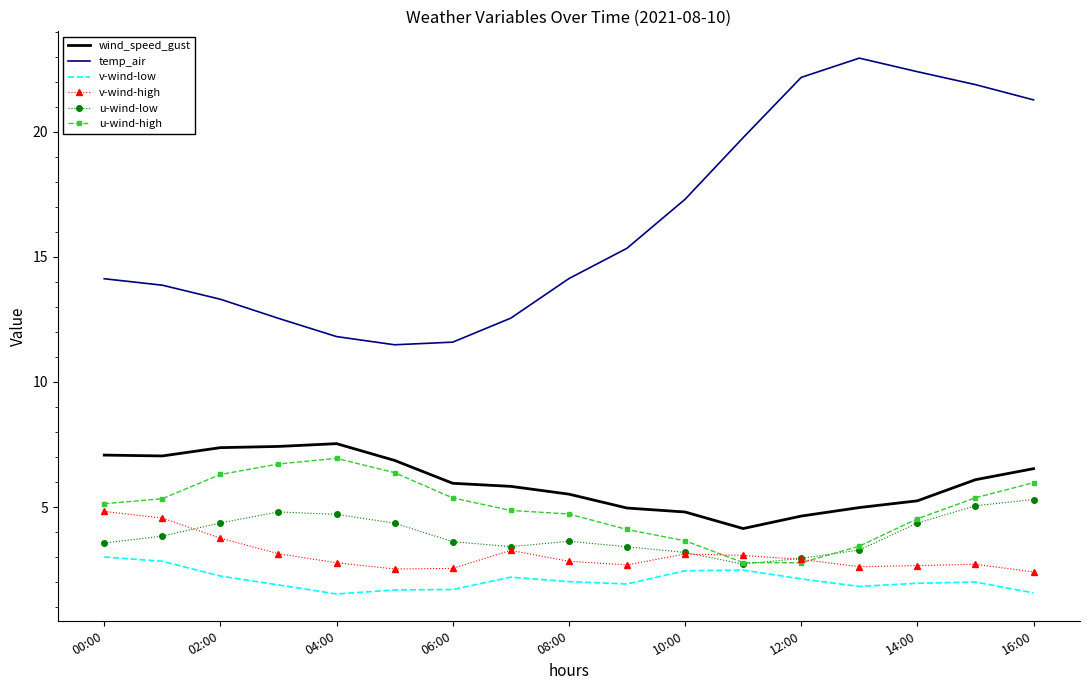

What is the maximum value for u-wind-low?

5.3